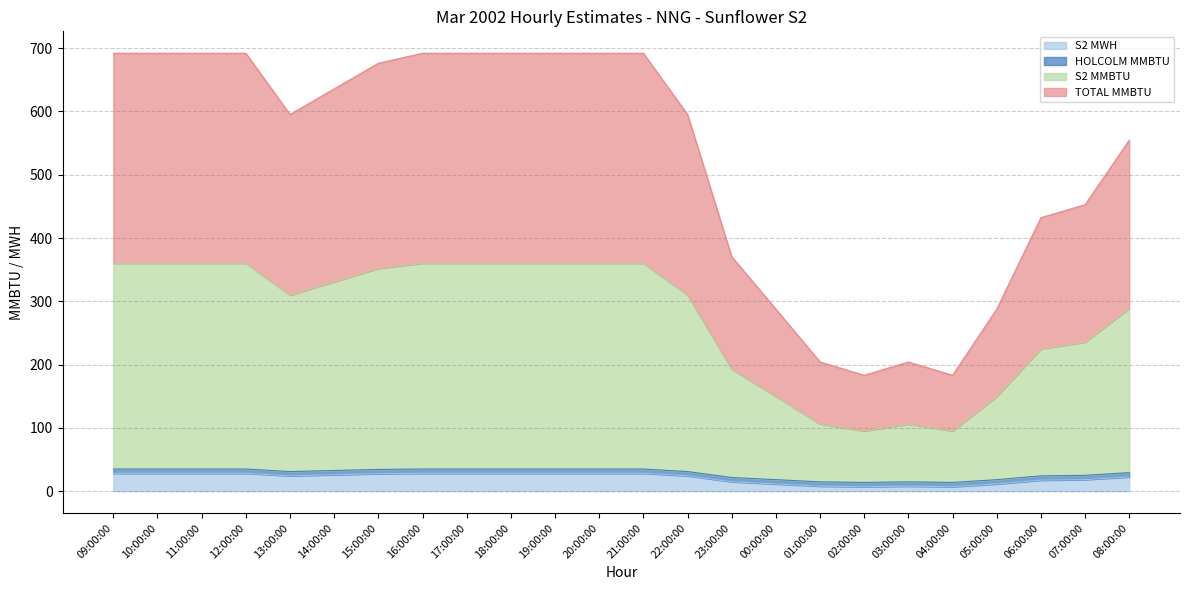

What position from the left is 02:00:00?

18